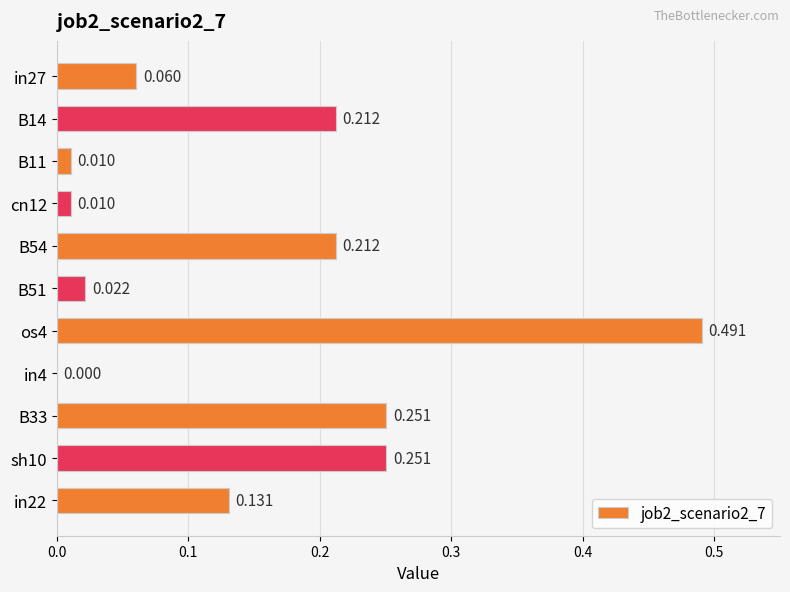

How many values are above zero?

10